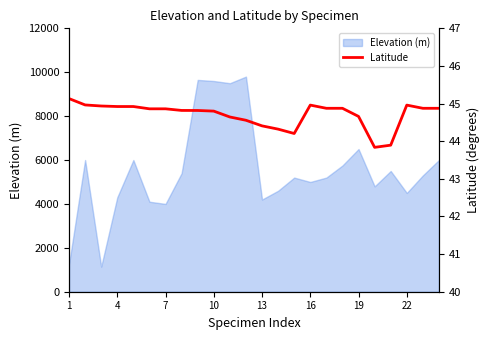

What is the greatest value displayed?

45.1